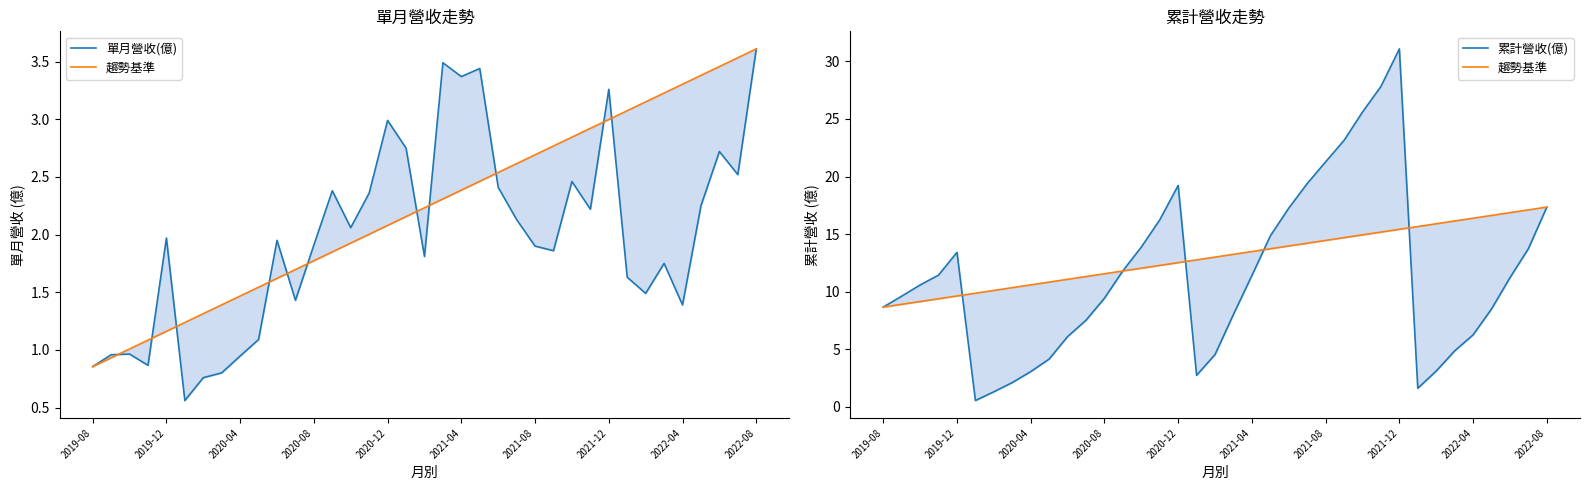

What is the sum of all 單月營收(億) values?

73.3